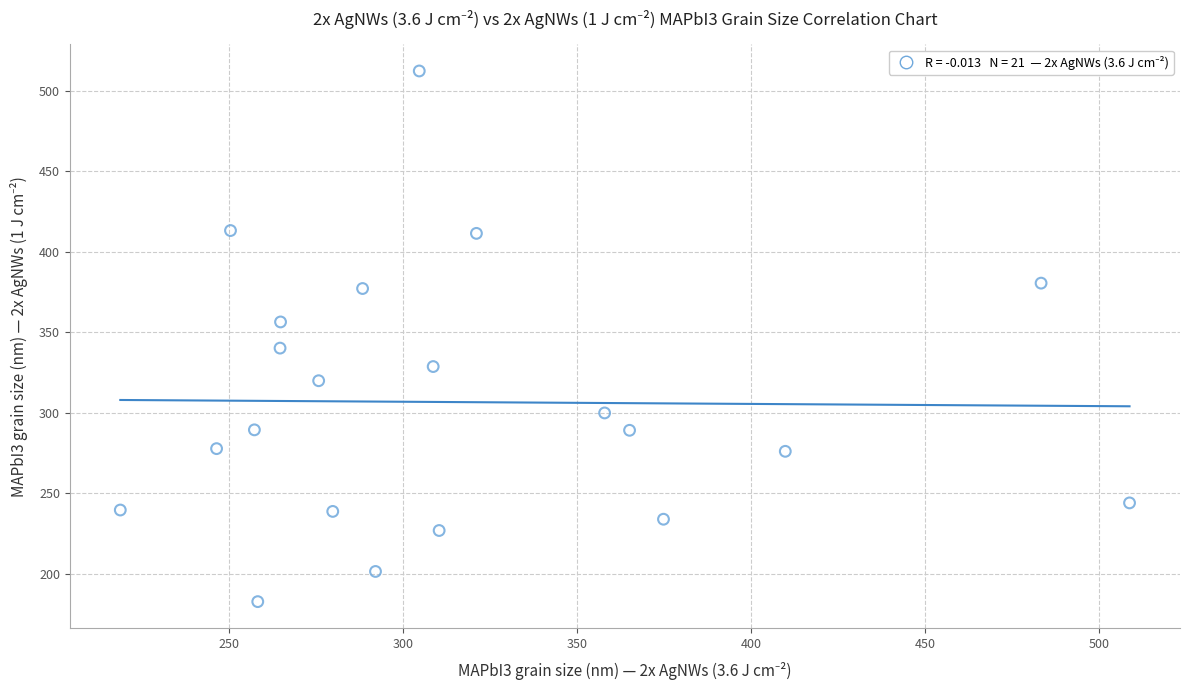

What is the range of X values (max minus min)?

290.0